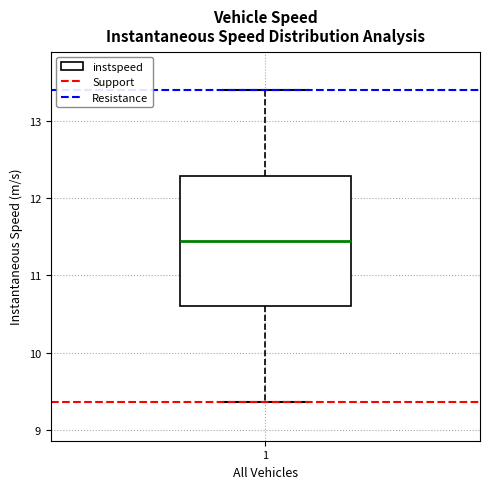

Read this box plot against the y-axis: the position of the median line, the range covered by the box, and the ends of both whiskers. The values are not printed on the chart, so give them approximately, as read against the axis.

median 11.4, box 10.6 to 12.3, whiskers 9.4 to 13.4